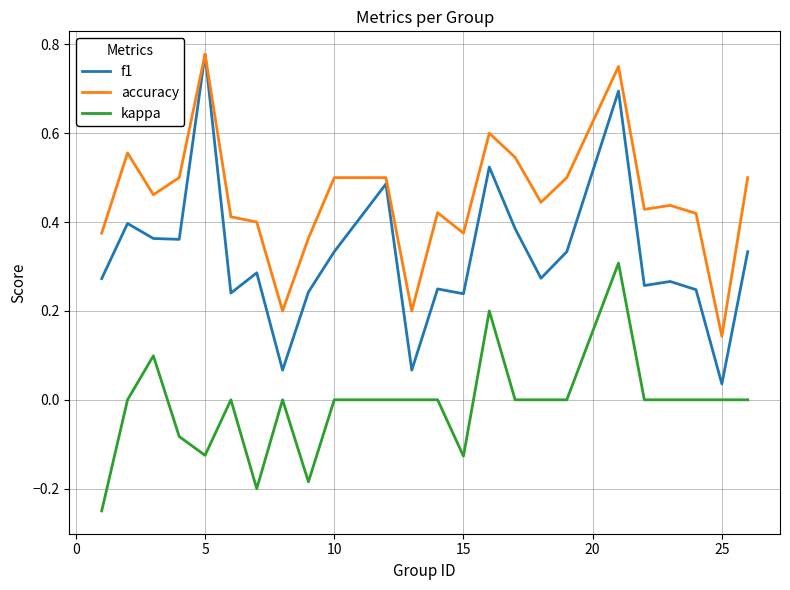

What are all the series names shown in the legend?

f1, accuracy, kappa